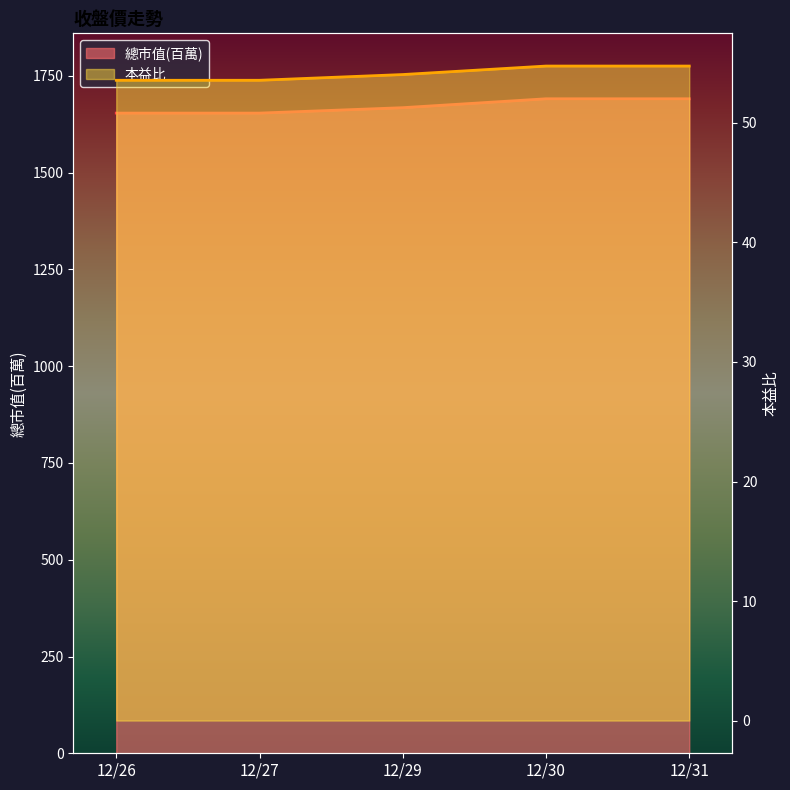

How many values in the 本益比 series exceed 54?

3